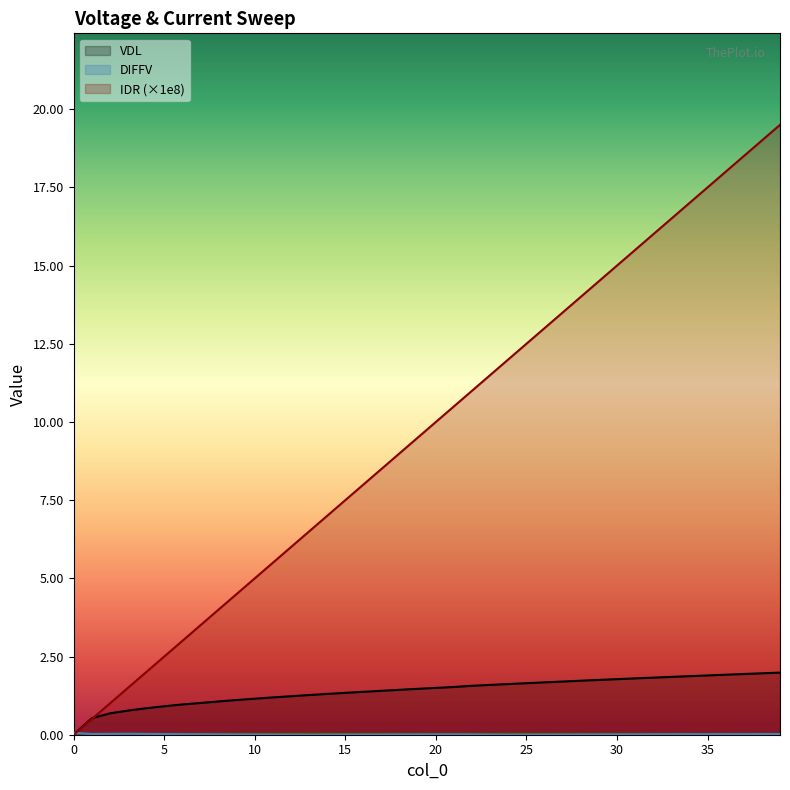

Which has a higher value, 28 or 27?

28